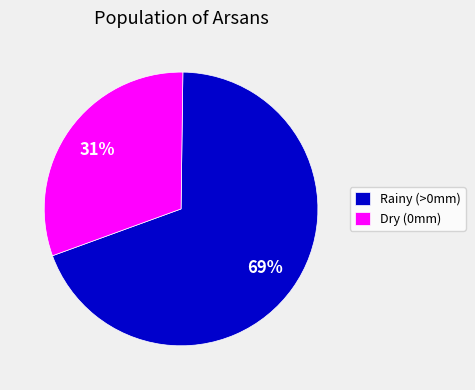

To the nearest percent, what percentage of the pie is Dry (0mm)?

31%